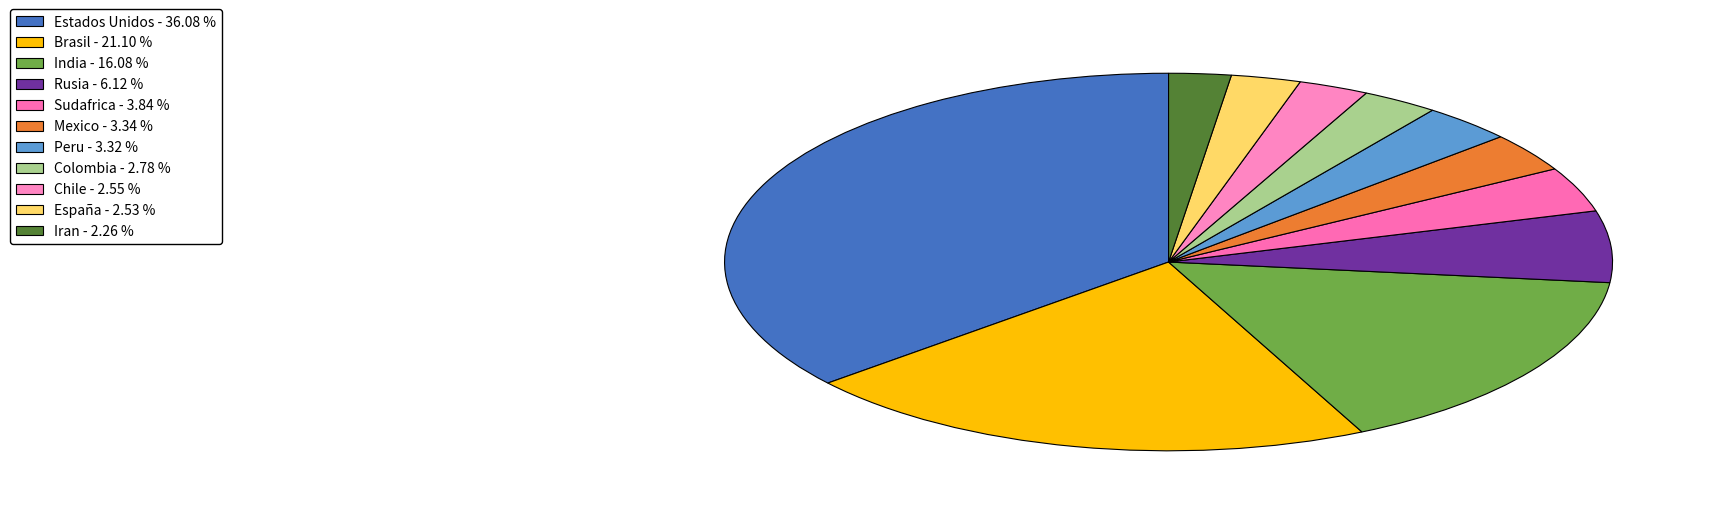

Rank the categories by value from highest to lowest.

Estados Unidos, Brasil, India, Rusia, Sudafrica, Mexico, Peru, Colombia, Chile, España, Iran